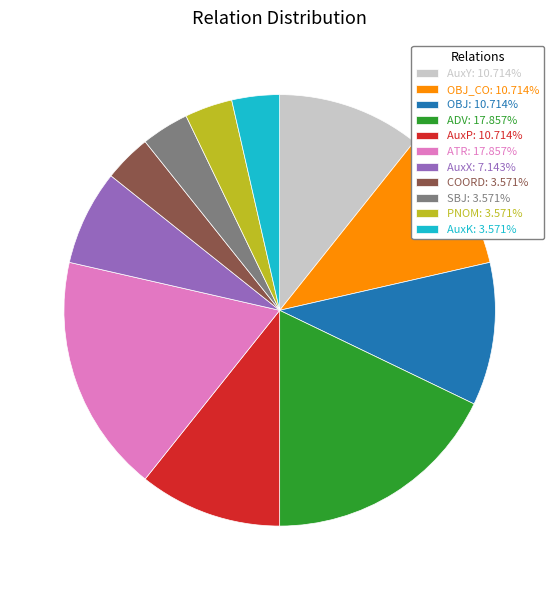

Does any single category account for the majority?

No